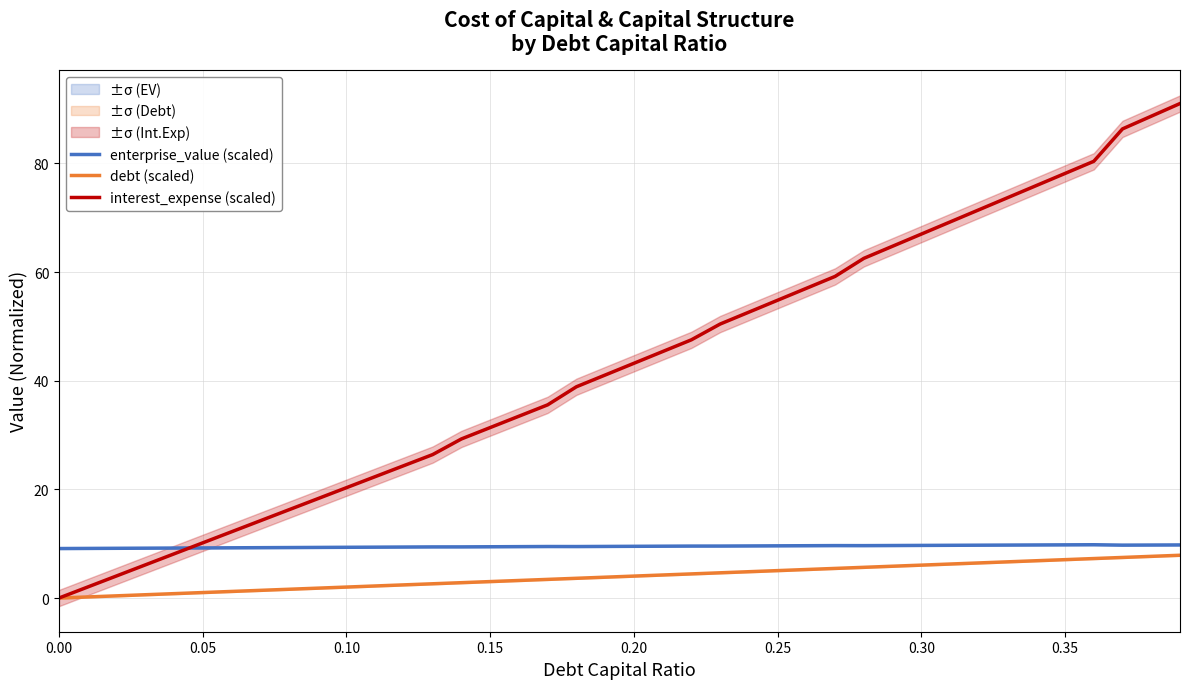

Between 0.15 and 0.35, which is larger?

0.35